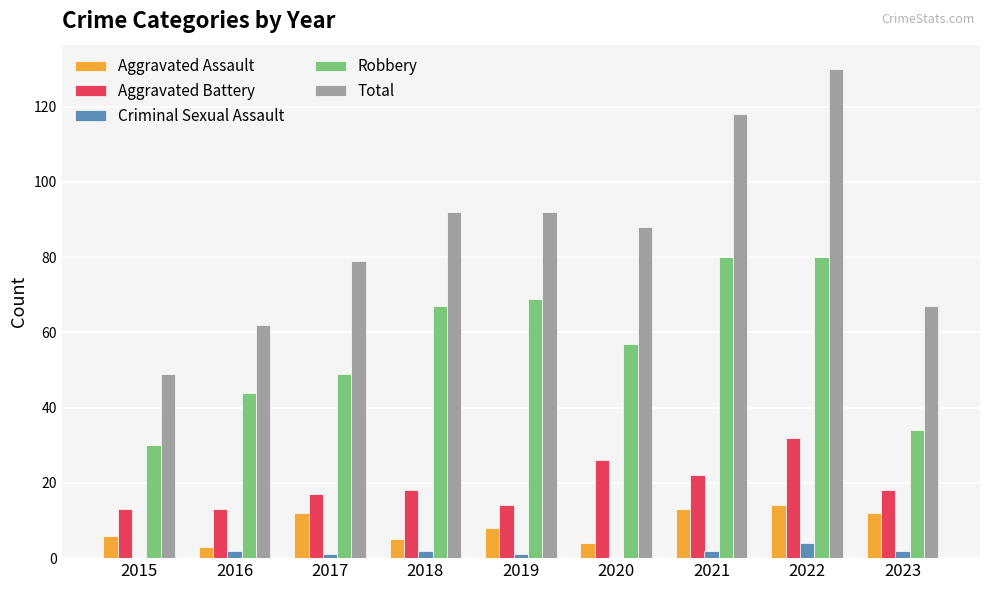

Is the value of Total at 2023 greater than the value of Criminal Sexual Assault at 2021?

Yes